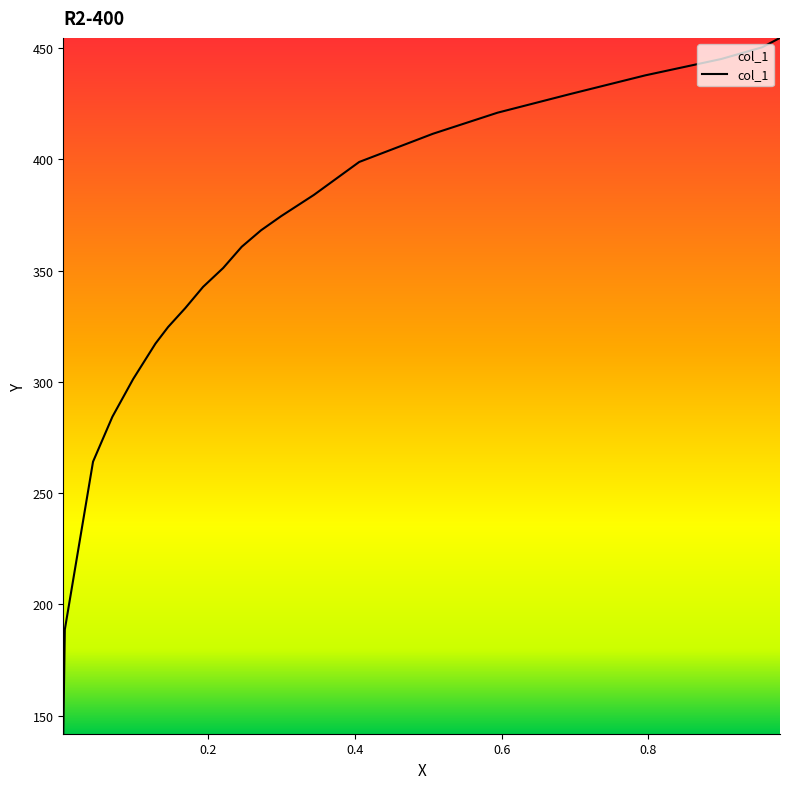

List the labels in order of value, largest first.

0.9797, 0.9554, 0.8996, 0.7961, 0.6937, 0.5943, 0.5061, 0.4057, 0.3438, 0.2992, 0.2718, 0.2454, 0.2201, 0.1927, 0.1684, 0.145, 0.1278, 0.0974, 0.069, 0.0426, 0.0041, 0.002